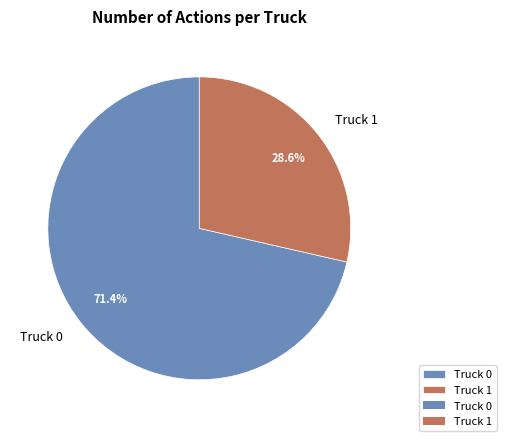

The Truck 1 slice represents 29% of the pie. True or false?

True